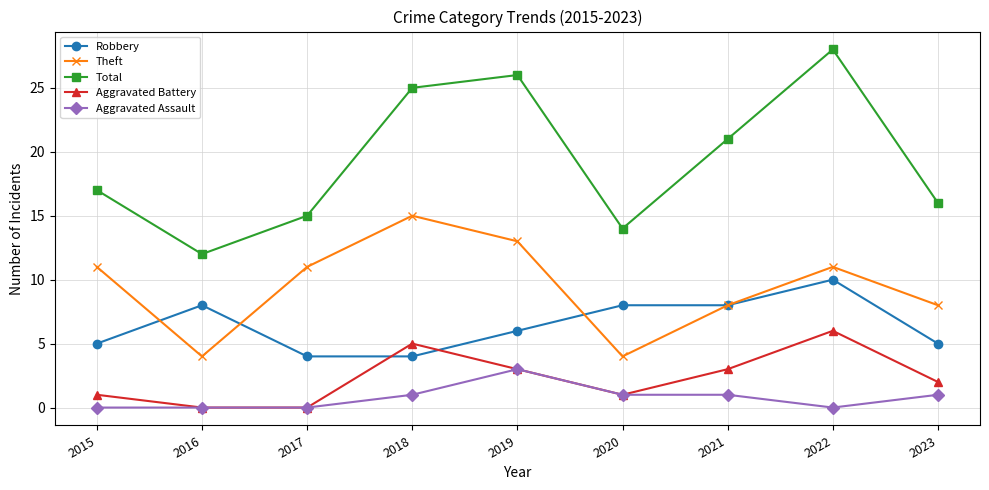

Reading left to right, transcribe all the data shown in this chart.

Robbery: 2015=5	2016=8	2017=4	2018=4	2019=6	2020=8	2021=8	2022=10	2023=5
Theft: 2015=11	2016=4	2017=11	2018=15	2019=13	2020=4	2021=8	2022=11	2023=8
Total: 2015=17	2016=12	2017=15	2018=25	2019=26	2020=14	2021=21	2022=28	2023=16
Aggravated Battery: 2015=1	2016=0	2017=0	2018=5	2019=3	2020=1	2021=3	2022=6	2023=2
Aggravated Assault: 2015=0	2016=0	2017=0	2018=1	2019=3	2020=1	2021=1	2022=0	2023=1